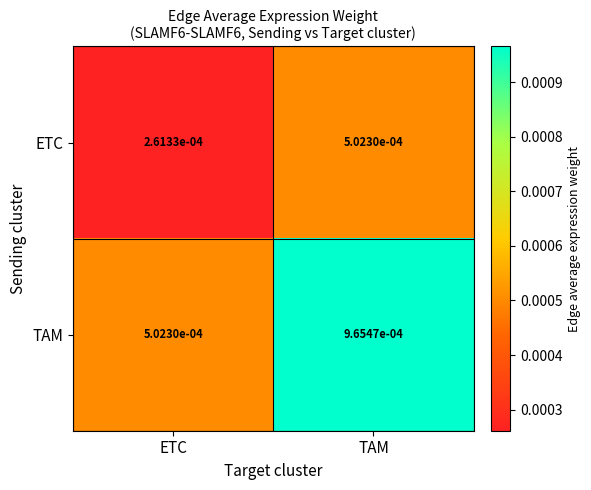

At which category does the chart reach its minimum across all series?

ETC